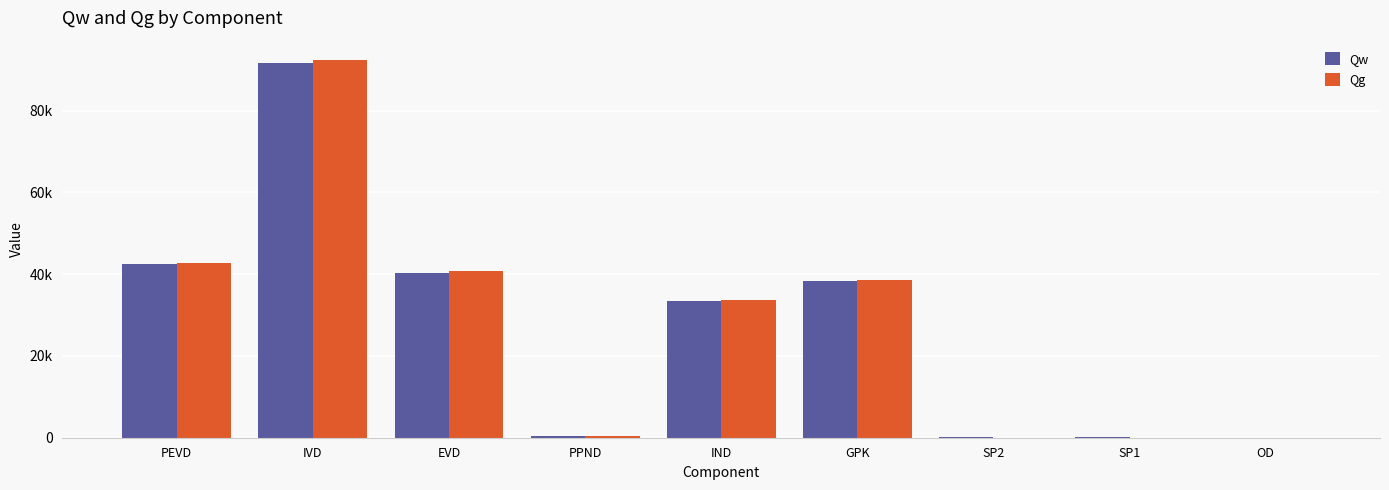

Which series has the widest spread of values?

Qg